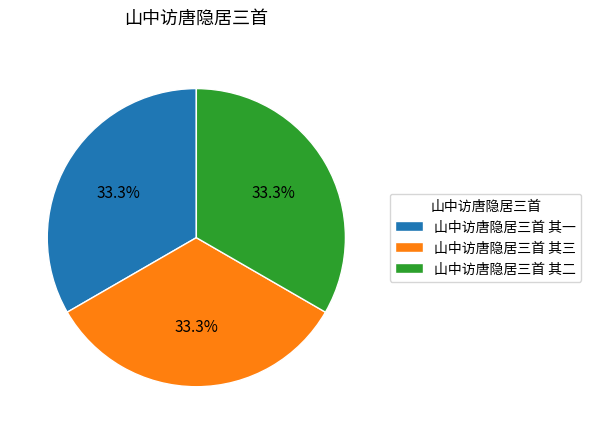

To the nearest percent, what is the combined percentage of 山中访唐隐居三首 其二 and 山中访唐隐居三首 其三?

67%